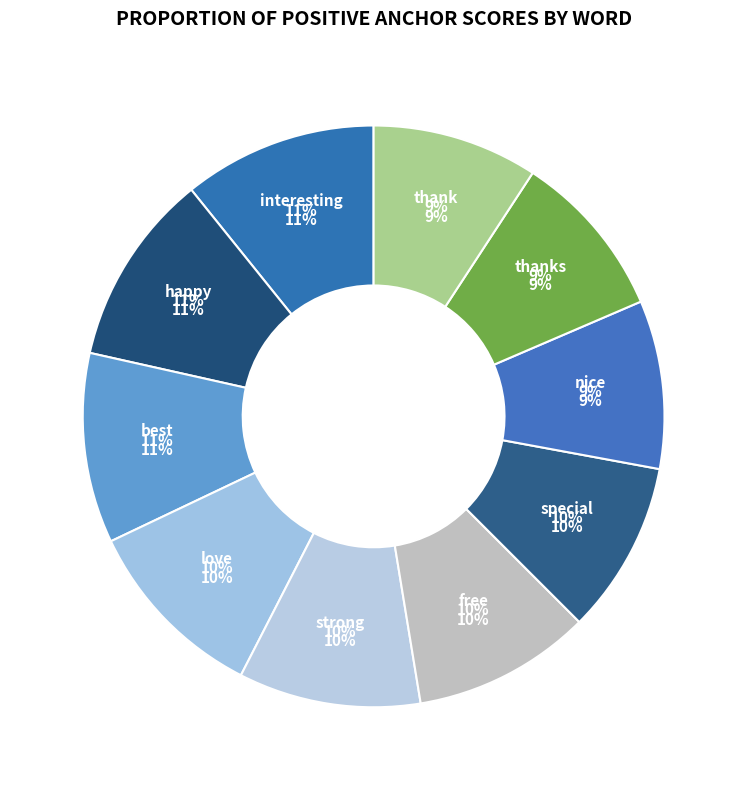

Is the sum of happy and strong greater than half?

No